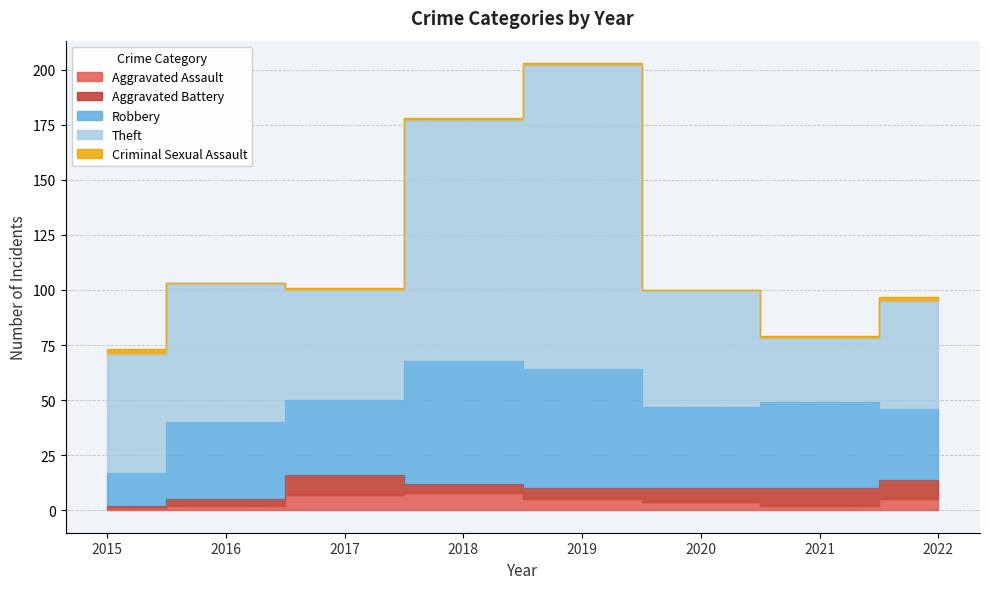

At which label does Criminal Sexual Assault first exceed 1?

2015